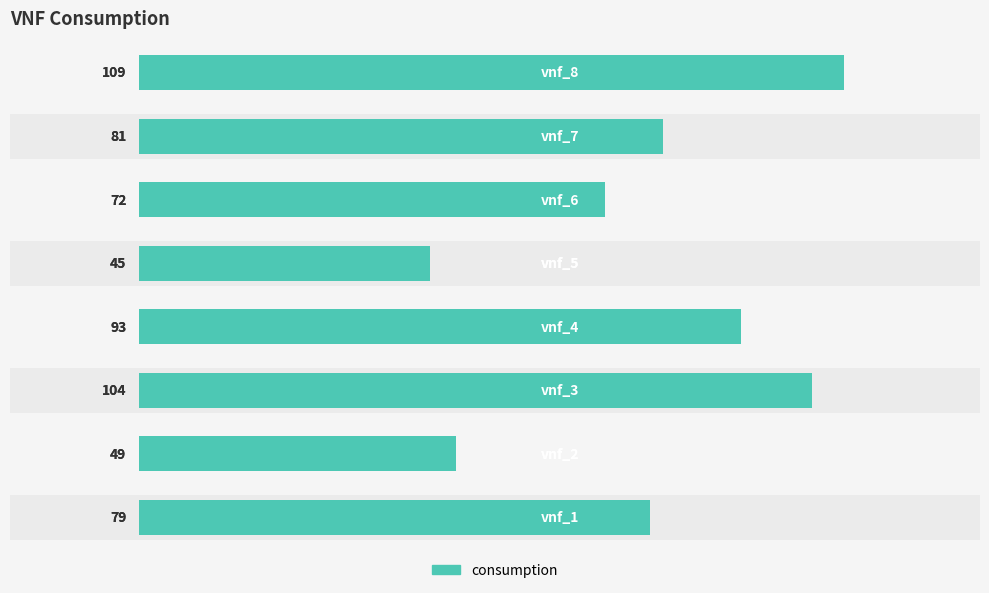

What is the sum of all values?

632